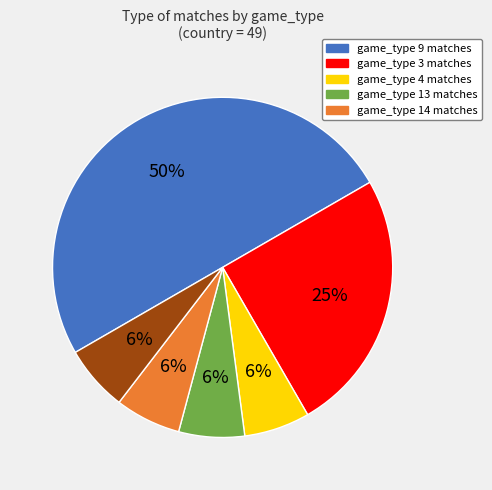

To the nearest percent, what is the average slice percentage?

17%